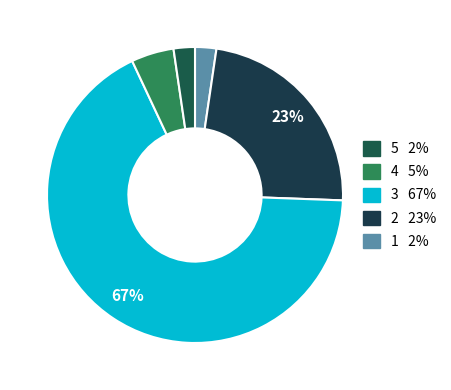

Rank the categories by value from lowest to highest.

1, 5, 4, 2, 3